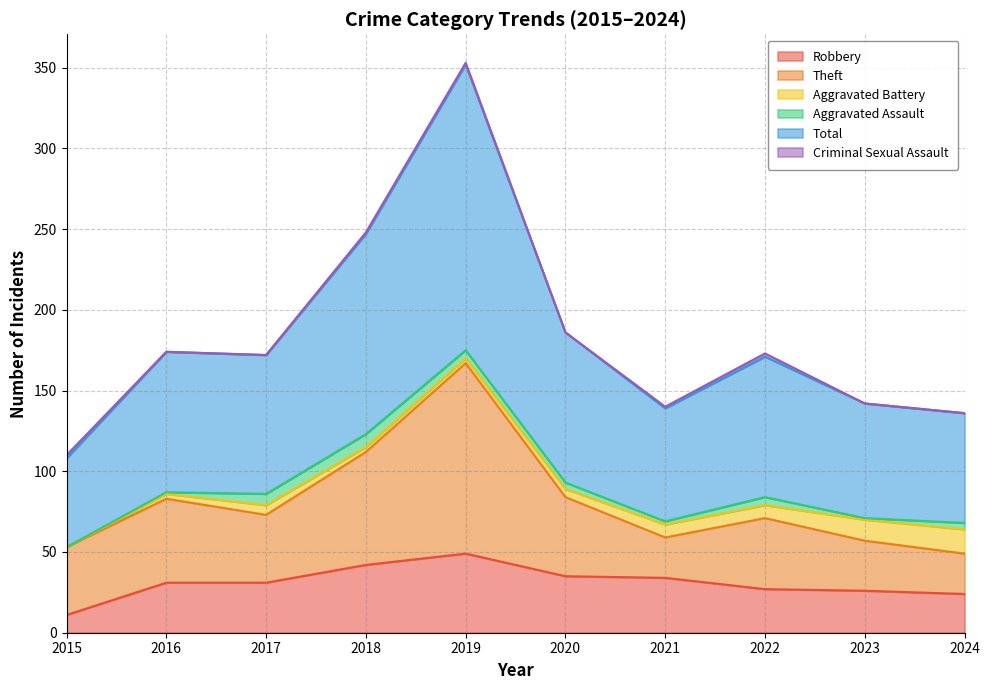

True or false: Theft and Aggravated Assault intersect in this chart.

False